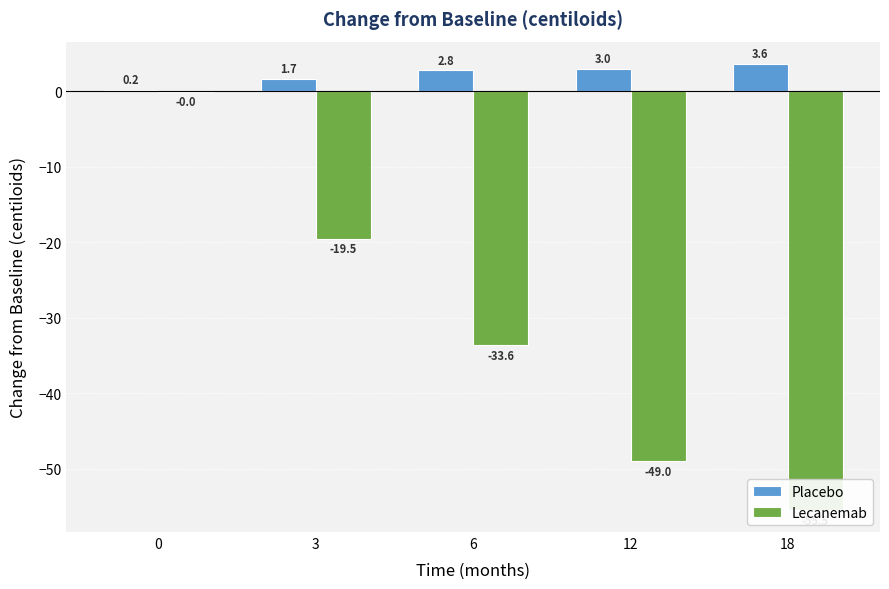

Does the chart contain stacked bars?

No